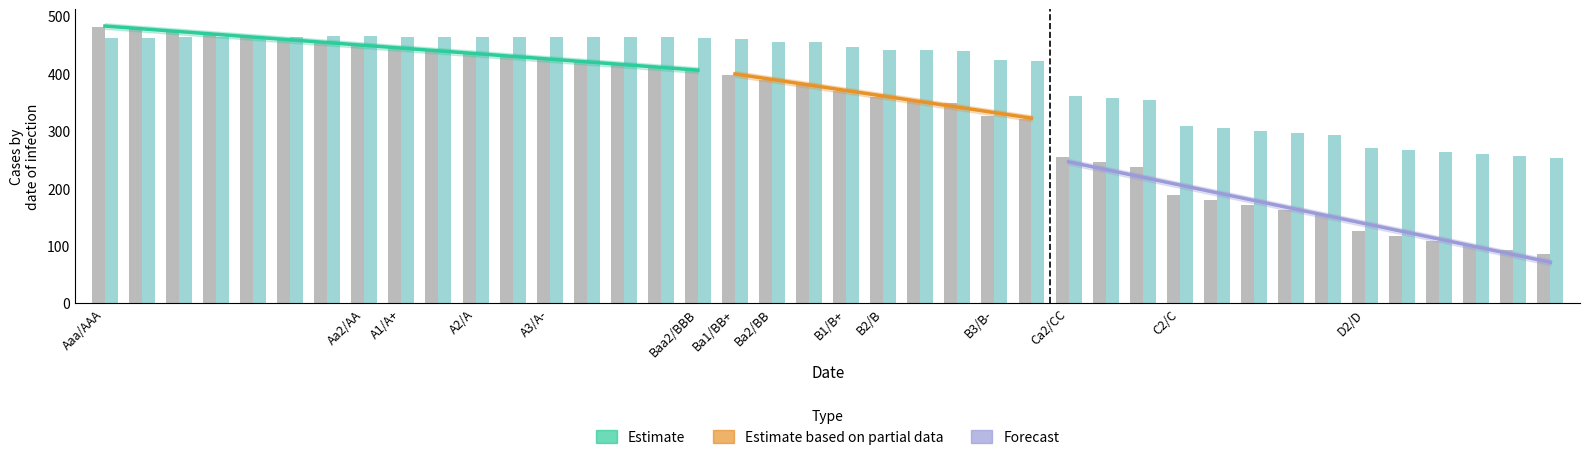

Are the bars horizontal?

No